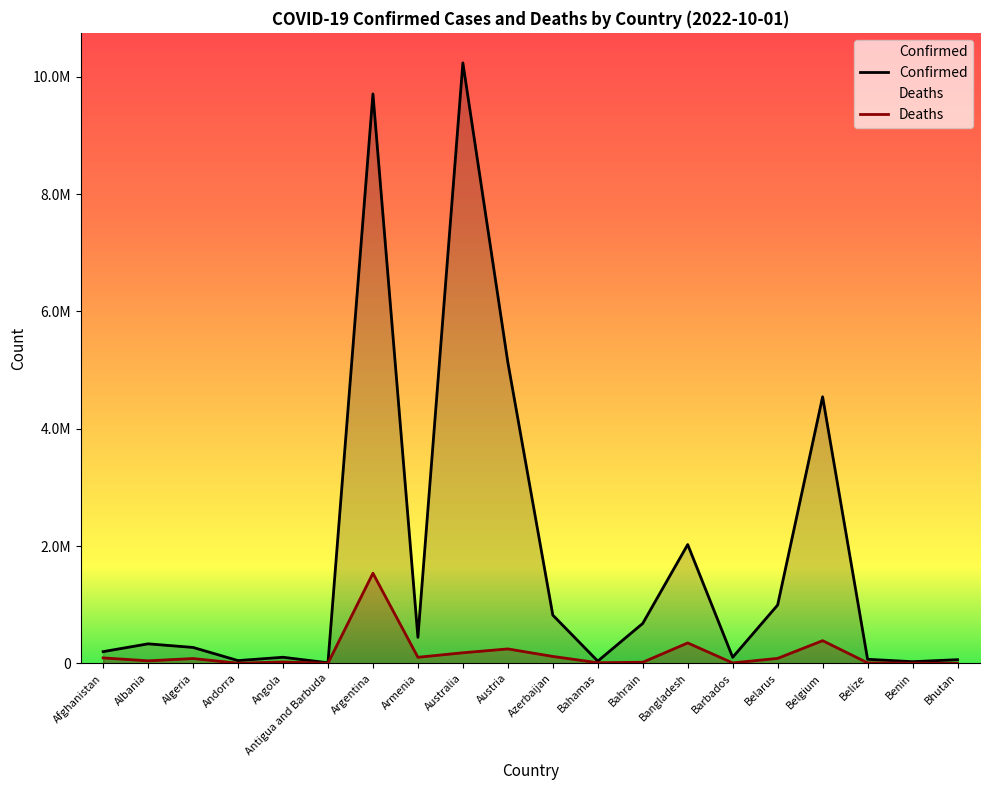

How many distinct data groups are displayed?

2